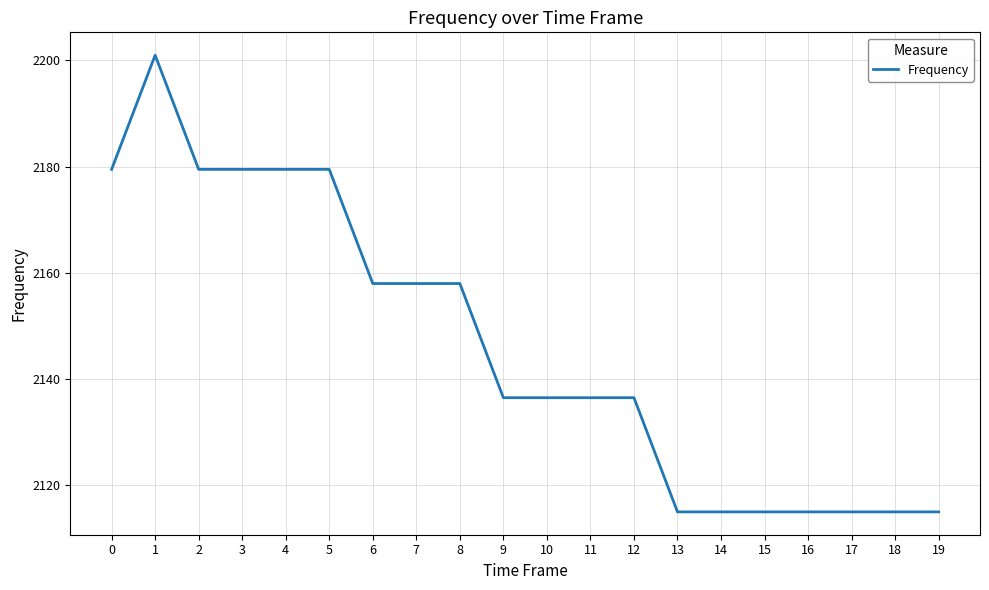

Does the chart have visible grid lines?

Yes